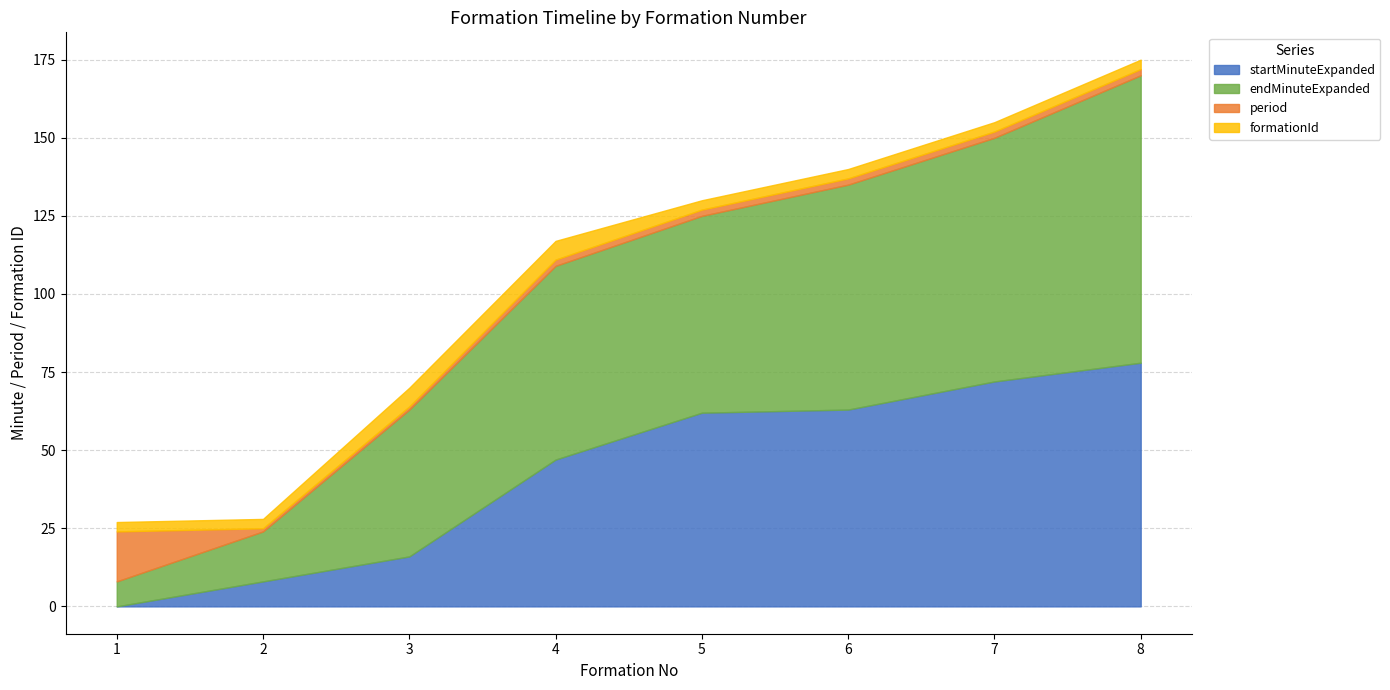

Read the formationId value at 3.

6